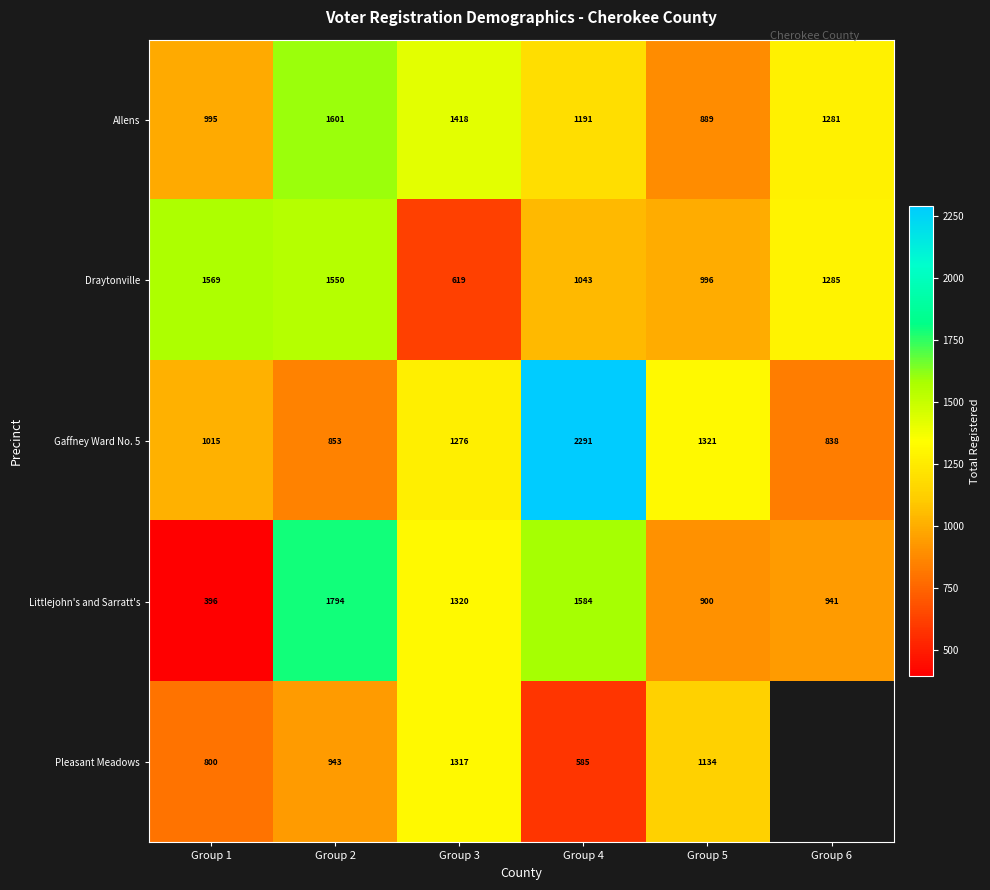

What is the spread (max minus min) of values at Group 5?

432